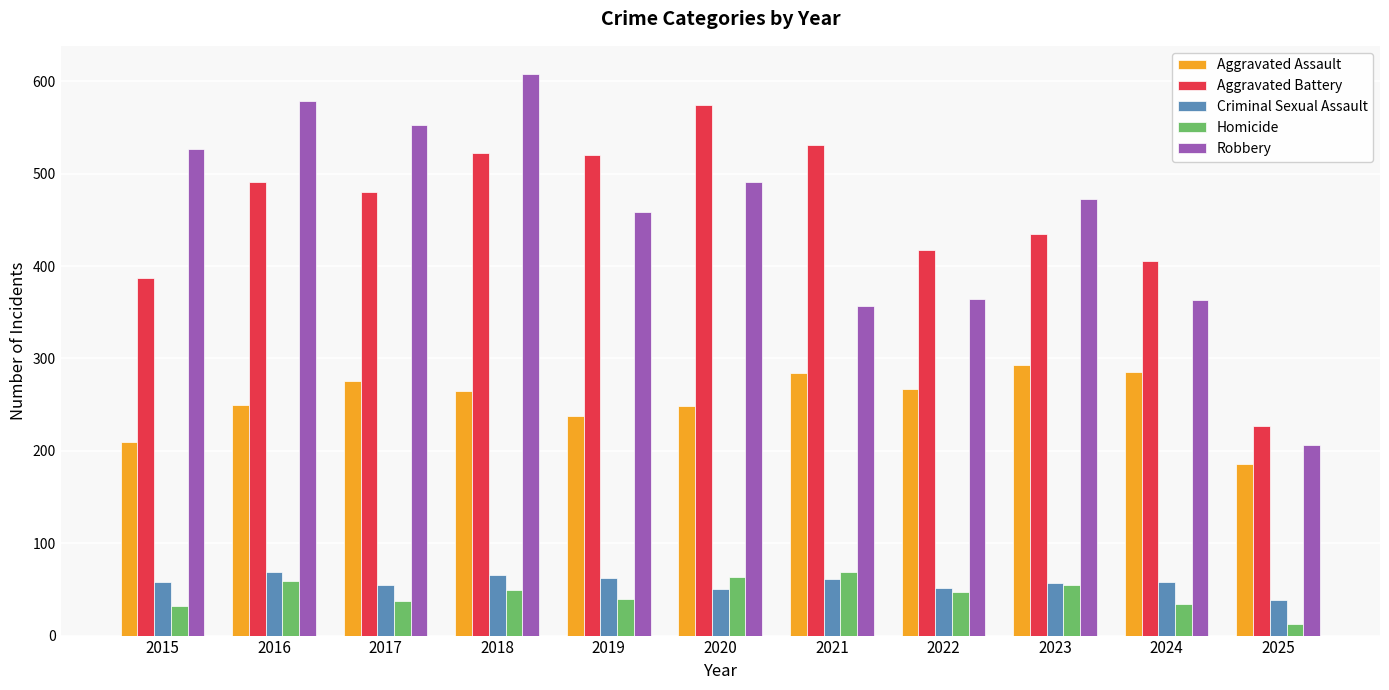

What is the smallest value displayed?

13